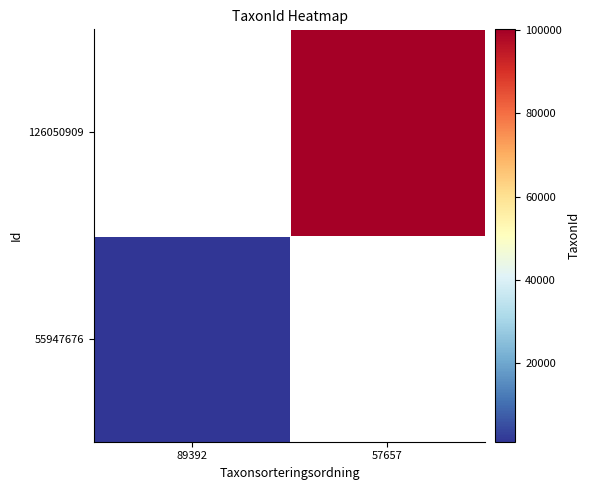

Is the value of 55947676 at 89392 greater than the value of 126050909 at 89392?

No